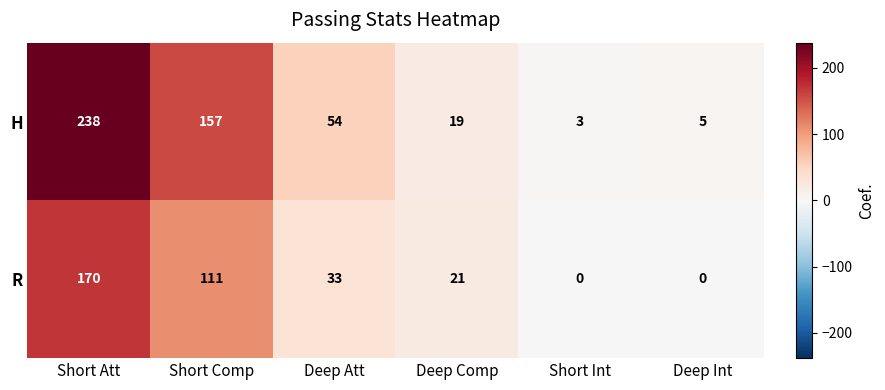

What is the difference between the maximum and minimum values in the R series?

170